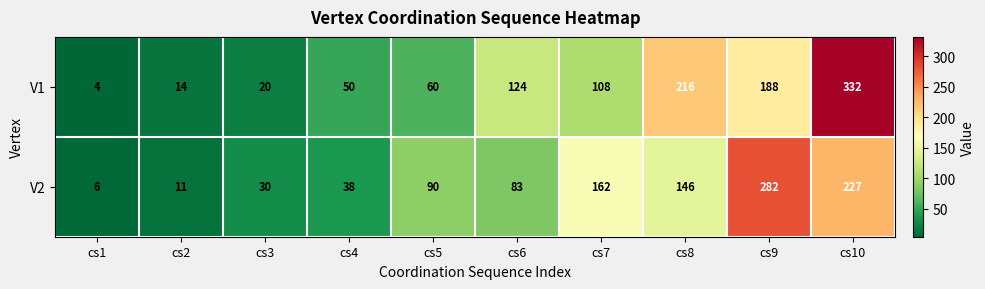

Reading right to left, extract all data points from this chart.

V1: cs10=332	cs9=188	cs8=216	cs7=108	cs6=124	cs5=60	cs4=50	cs3=20	cs2=14	cs1=4
V2: cs10=227	cs9=282	cs8=146	cs7=162	cs6=83	cs5=90	cs4=38	cs3=30	cs2=11	cs1=6